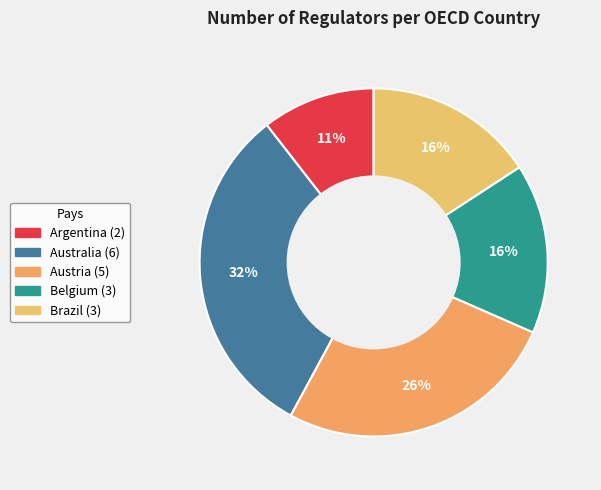

What is the change in value from Argentina to Austria?

+3